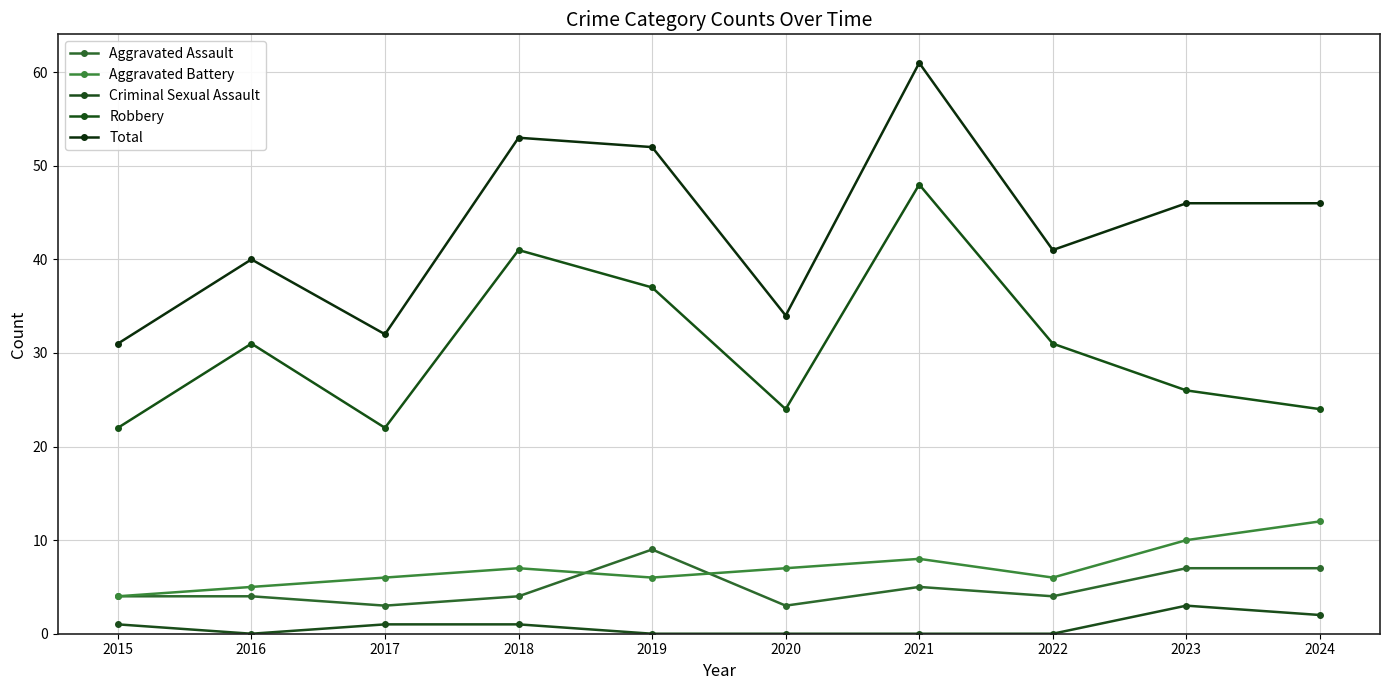

What are all the series names shown in the legend?

Aggravated Assault, Aggravated Battery, Criminal Sexual Assault, Robbery, Total